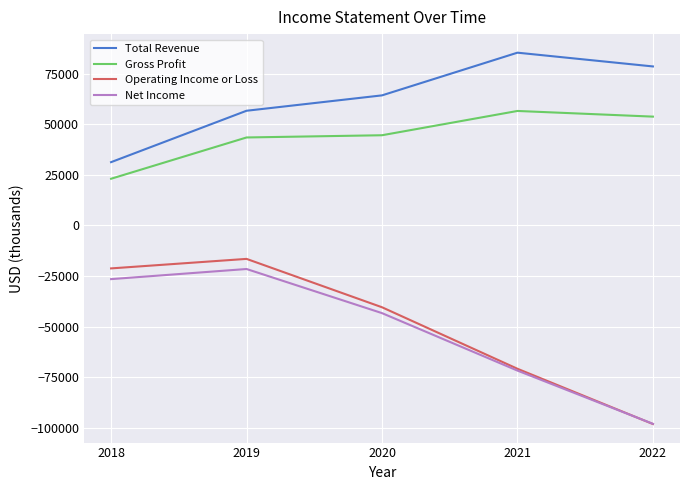

Which series has the widest spread of values?

Operating Income or Loss